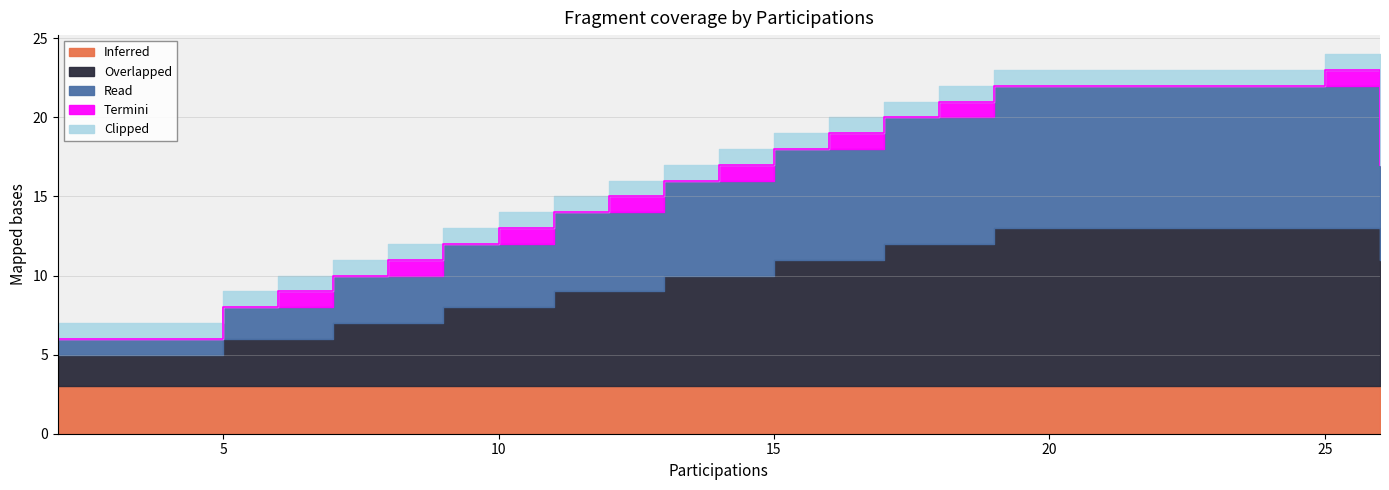

What is the value of the Read point at the 8th from the left?

4